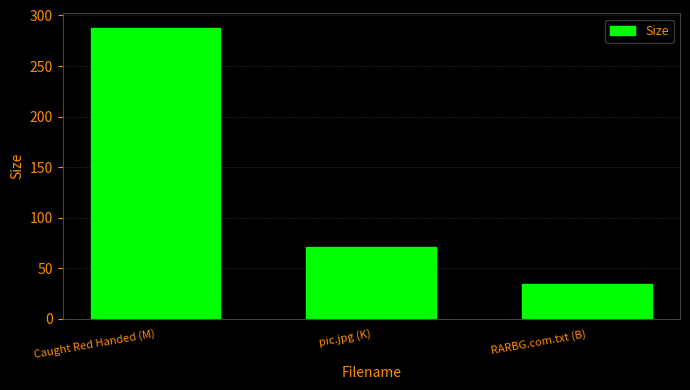

Does the chart contain stacked bars?

No